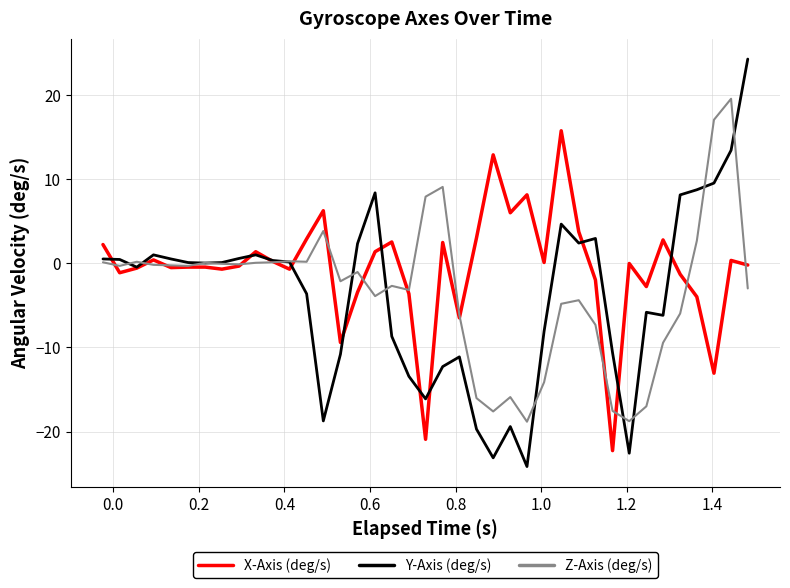

Rank the series by their maximum value, from highest to lowest.

Y-Axis (deg/s), Z-Axis (deg/s), X-Axis (deg/s)